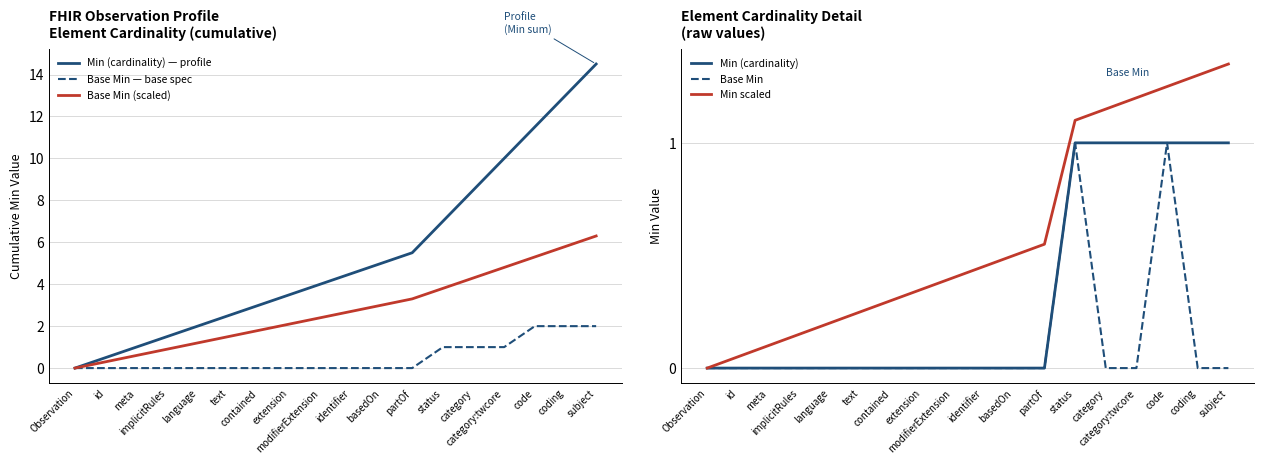

Which category has the highest value in the Base Min — base spec series?

code